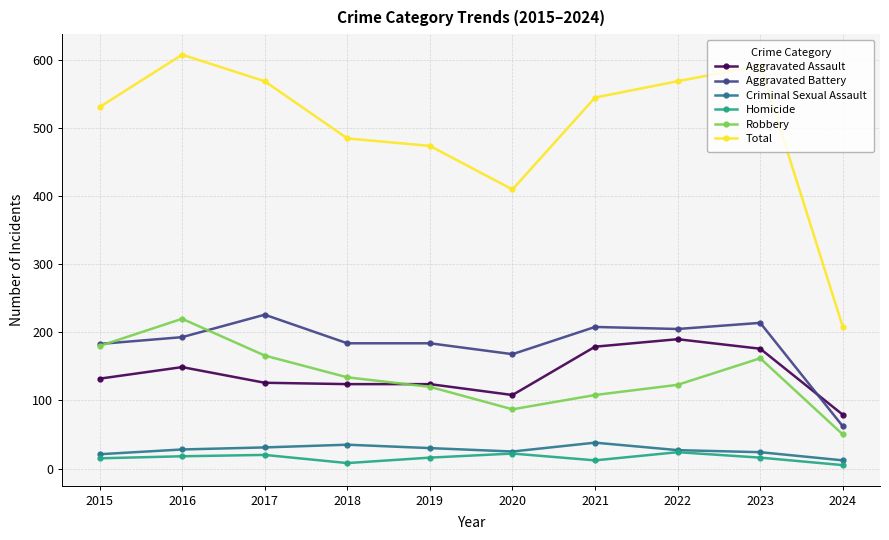

What is the sum of all Total values?

4991